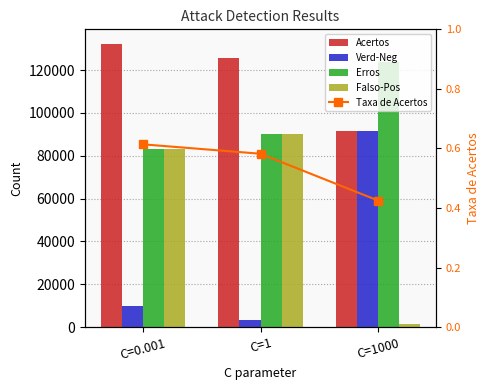

Which label corresponds to the smallest value in the chart?

C=1000